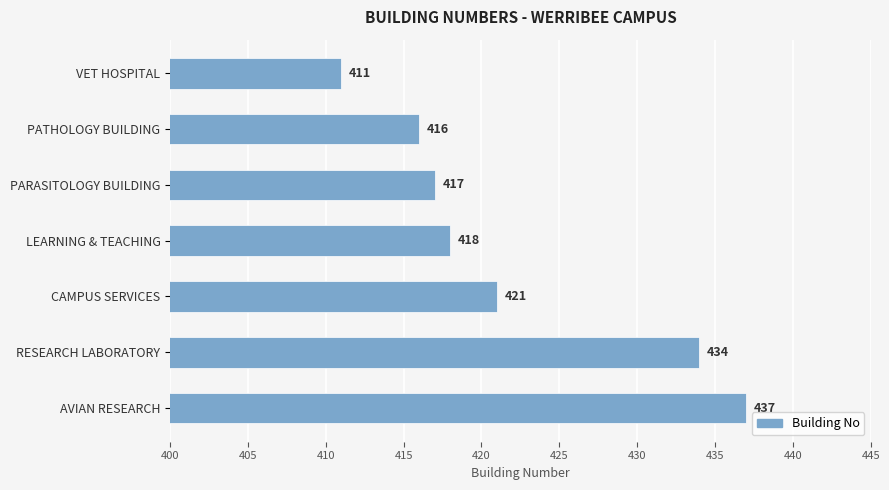

Count the number of data series in this chart.

1